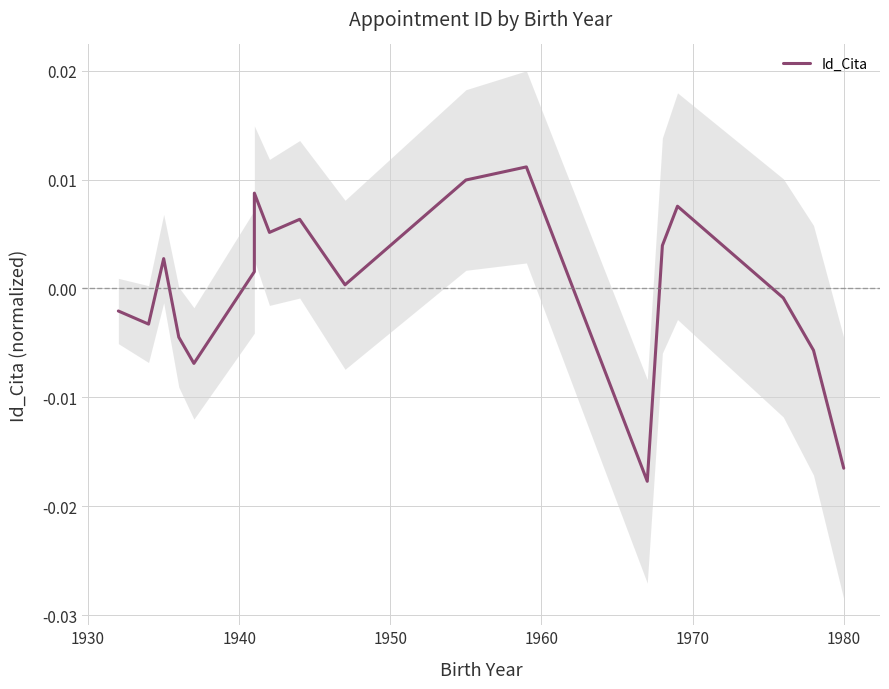

How many interior local peaks (higher than both neighbors) does the data have?

5